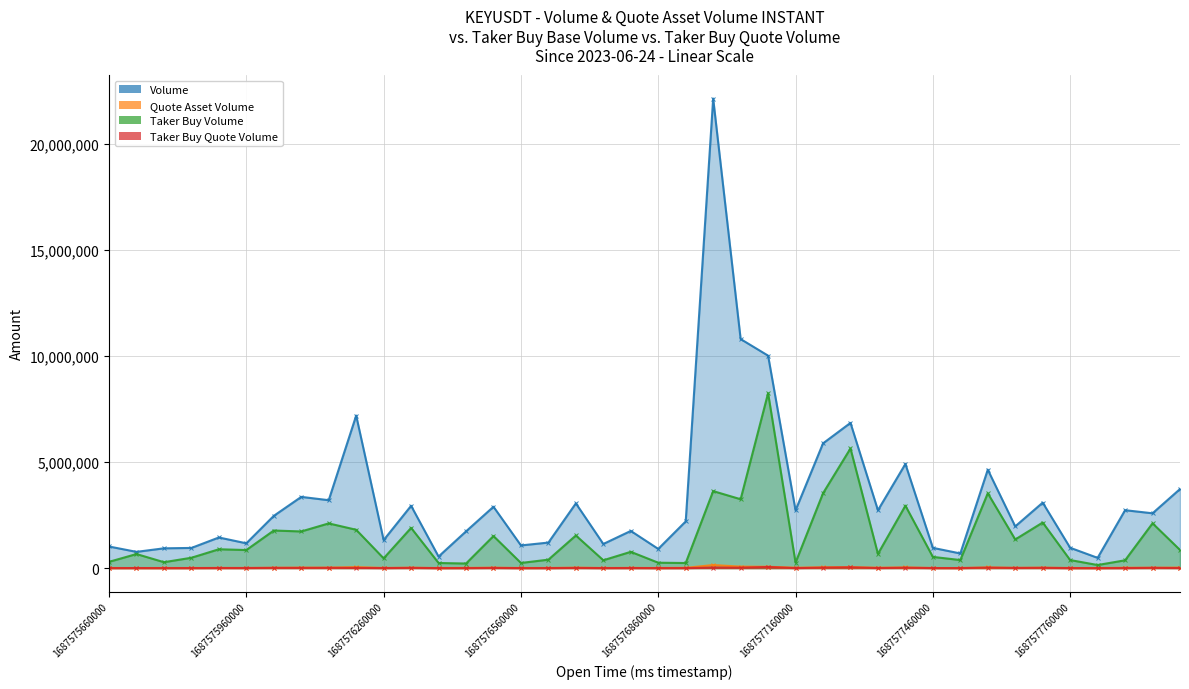

Which series changed the most between 1687576140000 and 1687577400000?

Volume